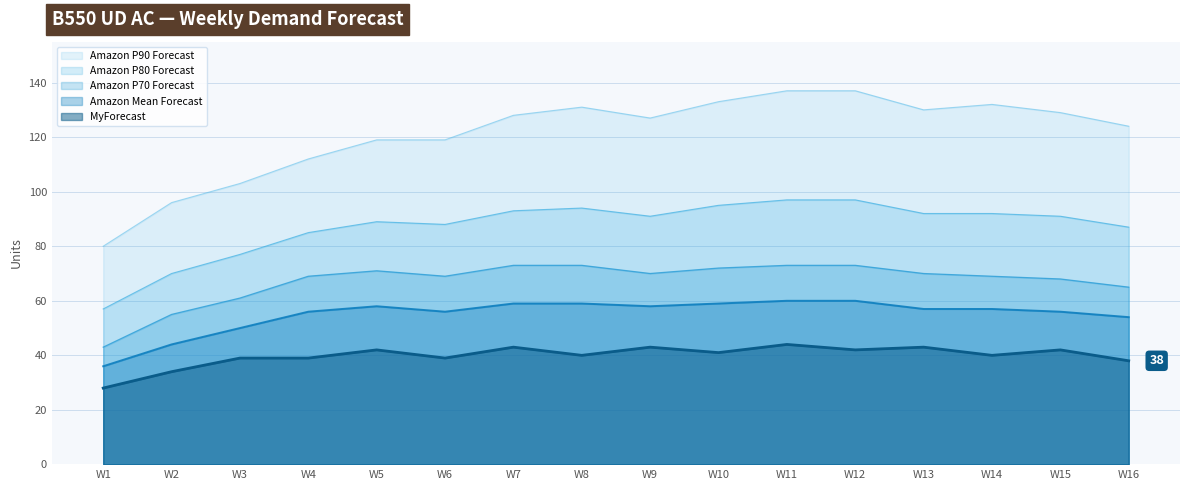

Reading right to left, extract all data points from this chart.

Amazon P90 Forecast: 124	129	132	130	137	137	133	127	131	128	119	119	112	103	96	80
Amazon P80 Forecast: 87	91	92	92	97	97	95	91	94	93	88	89	85	77	70	57
Amazon P70 Forecast: 65	68	69	70	73	73	72	70	73	73	69	71	69	61	55	43
Amazon Mean Forecast: 54	56	57	57	60	60	59	58	59	59	56	58	56	50	44	36
MyForecast: 38	42	40	43	42	44	41	43	40	43	39	42	39	39	34	28